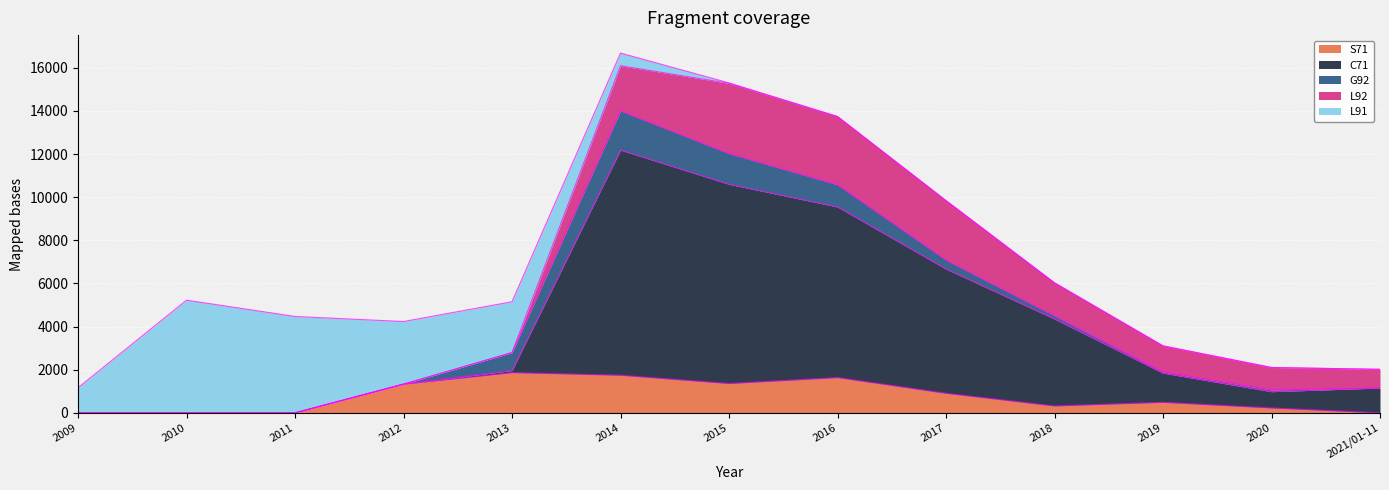

Between 2018 and 2016, which is larger?

2016